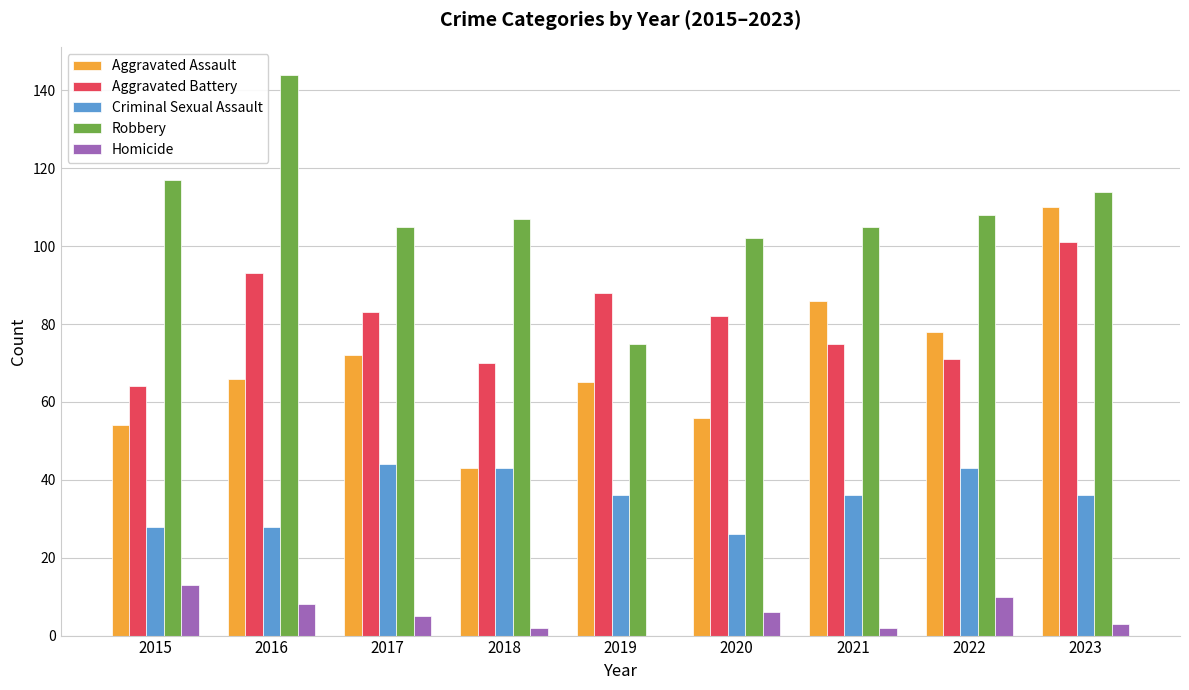

Which series has the largest total across all categories?

Robbery